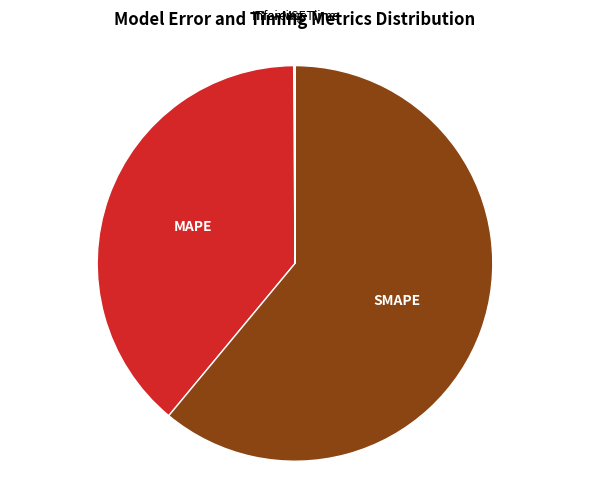

Is there any slice that represents more than half of the pie?

Yes